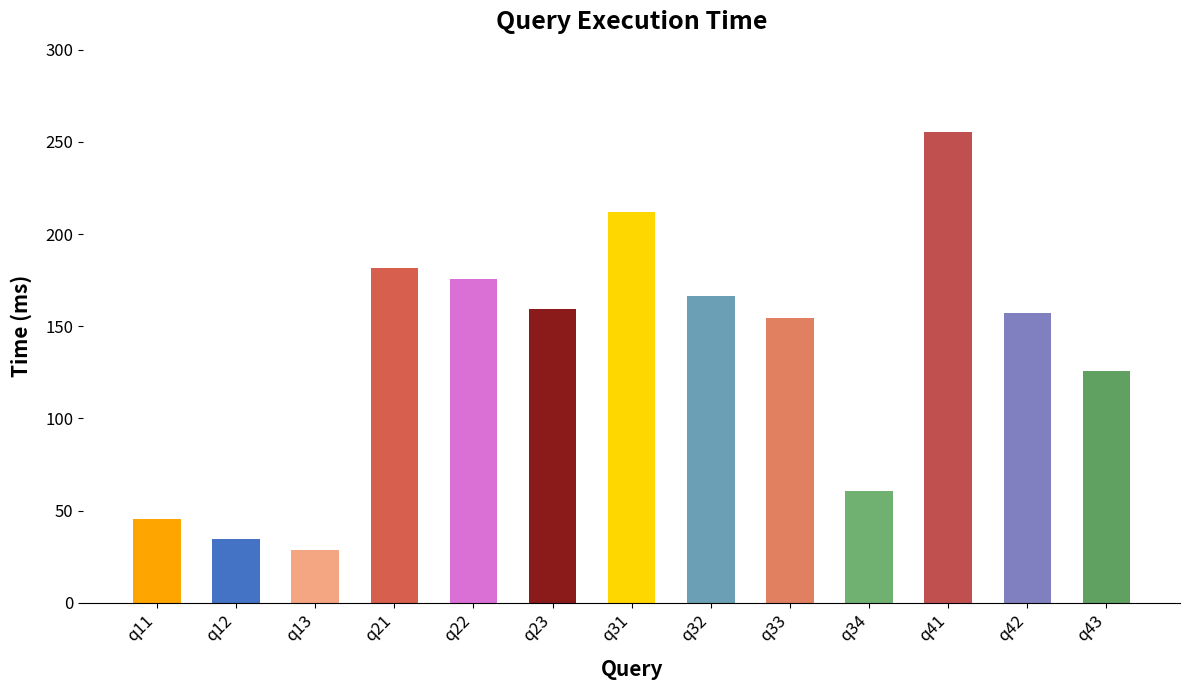

Reading left to right, what are all the values shown in this chart?

q11=45.5	q12=34.5	q13=28.5	q21=181.5	q22=175.9	q23=159.6	q31=212.3	q32=166.3	q33=154.7	q34=60.7	q41=255.6	q42=157.2	q43=125.6